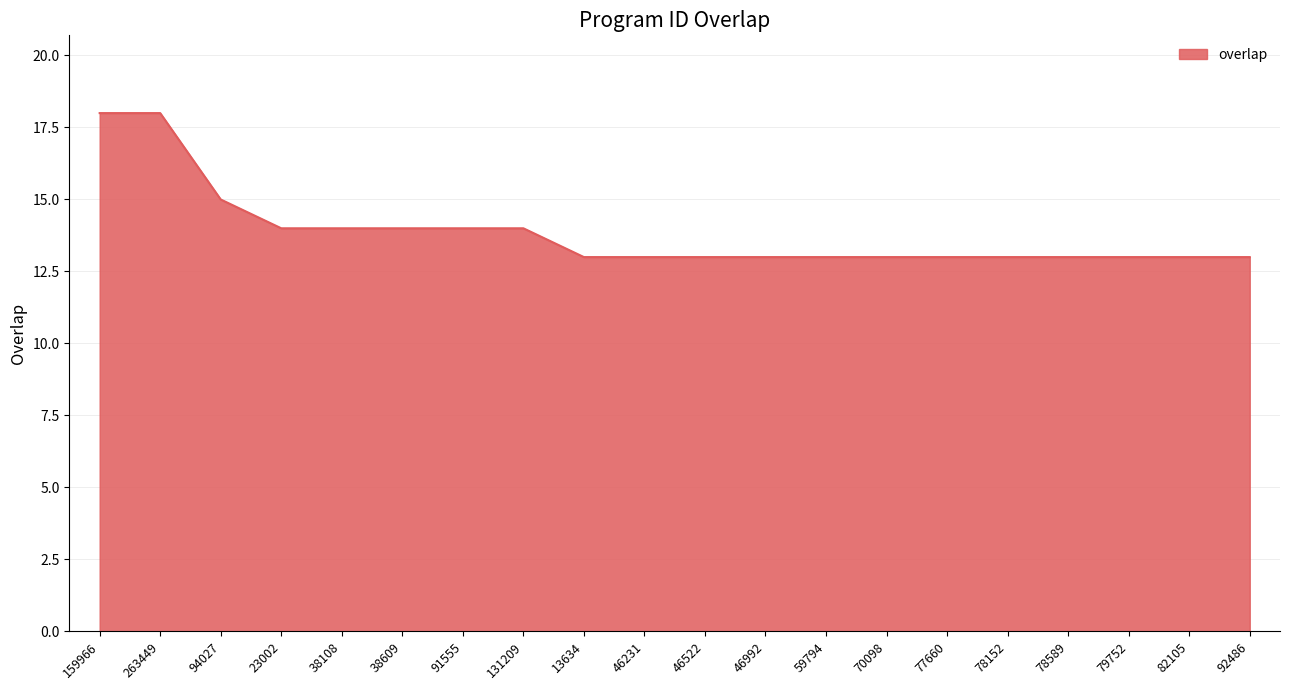

What is the smallest value displayed?

13